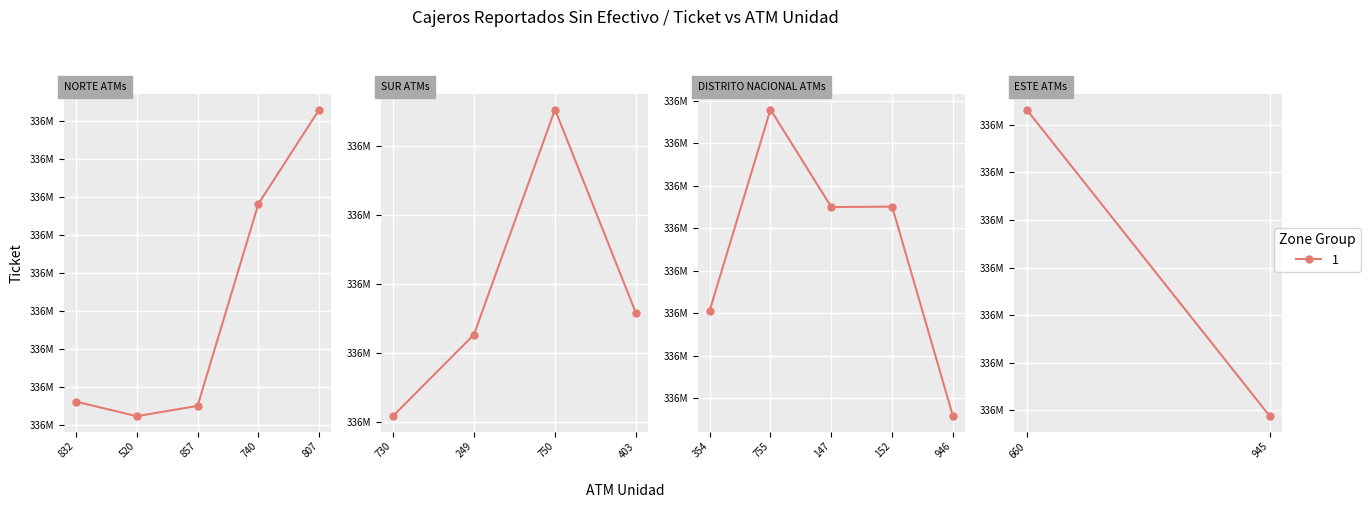

What is the difference between the second highest and minimum values?

2693